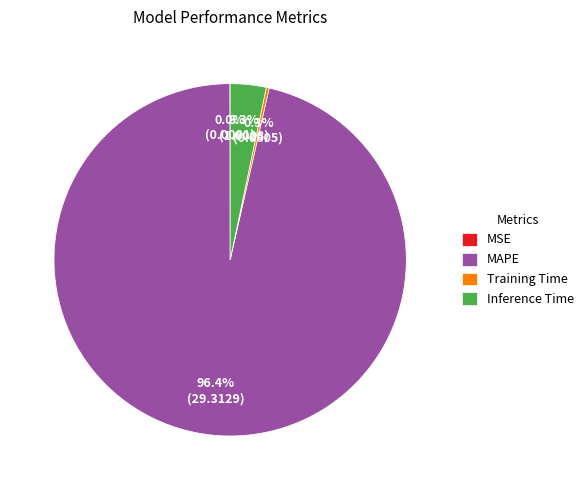

Which category has the biggest portion of the pie?

MAPE